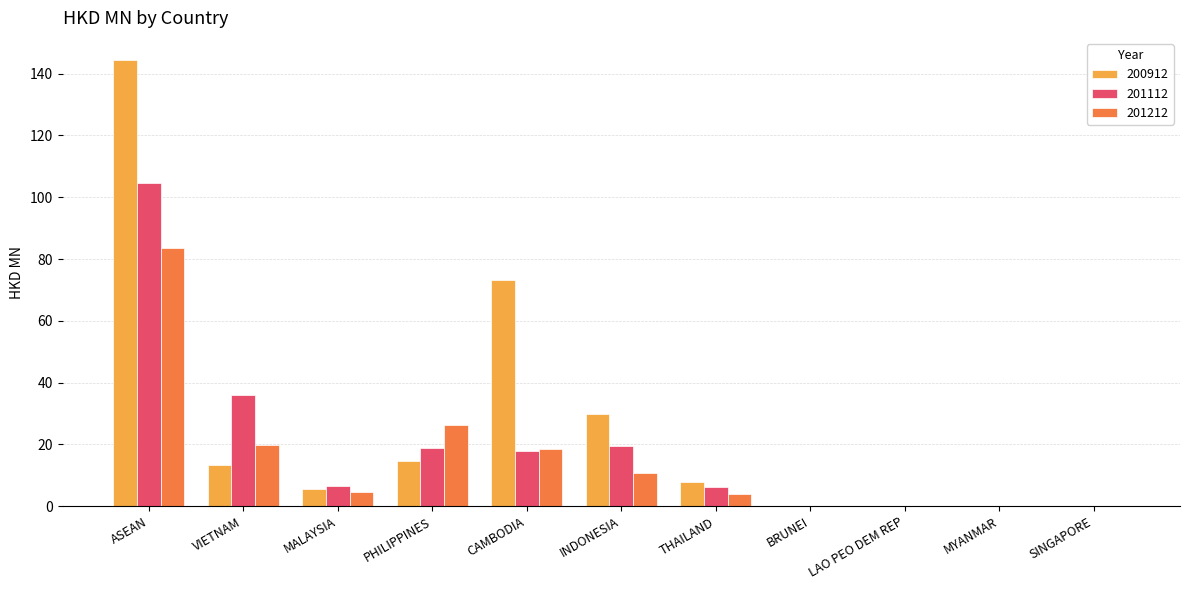

The value of 200912 at LAO PEO DEM REP is -94.3. True or false?

False